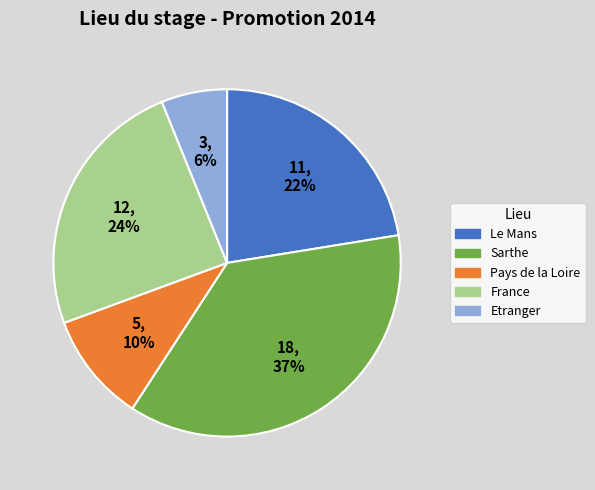

Which slice is the smallest?

Etranger